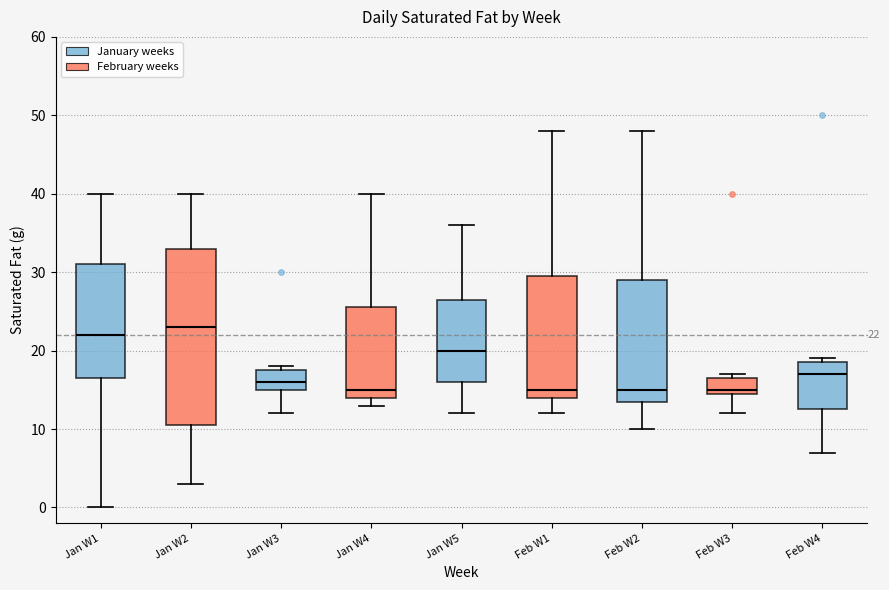

Comparing the boxes themselves (not the whiskers), which one is the tallest?

Jan W2